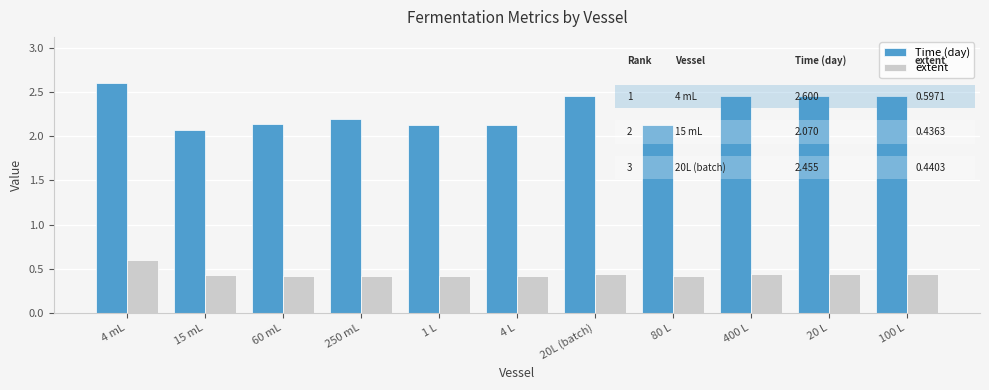

What are all the series names shown in the legend?

Time (day), extent